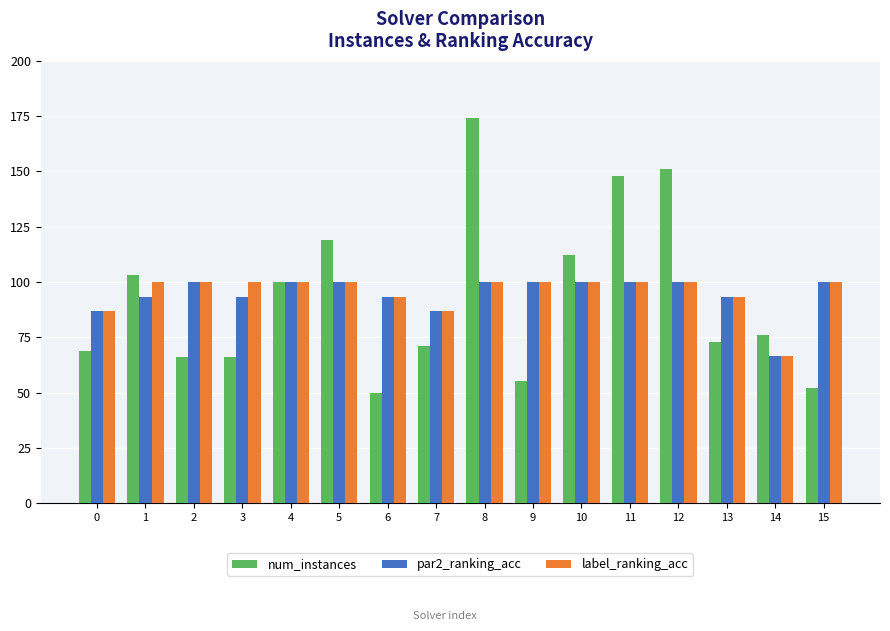

What is the sum of all num_instances values?

1485.0